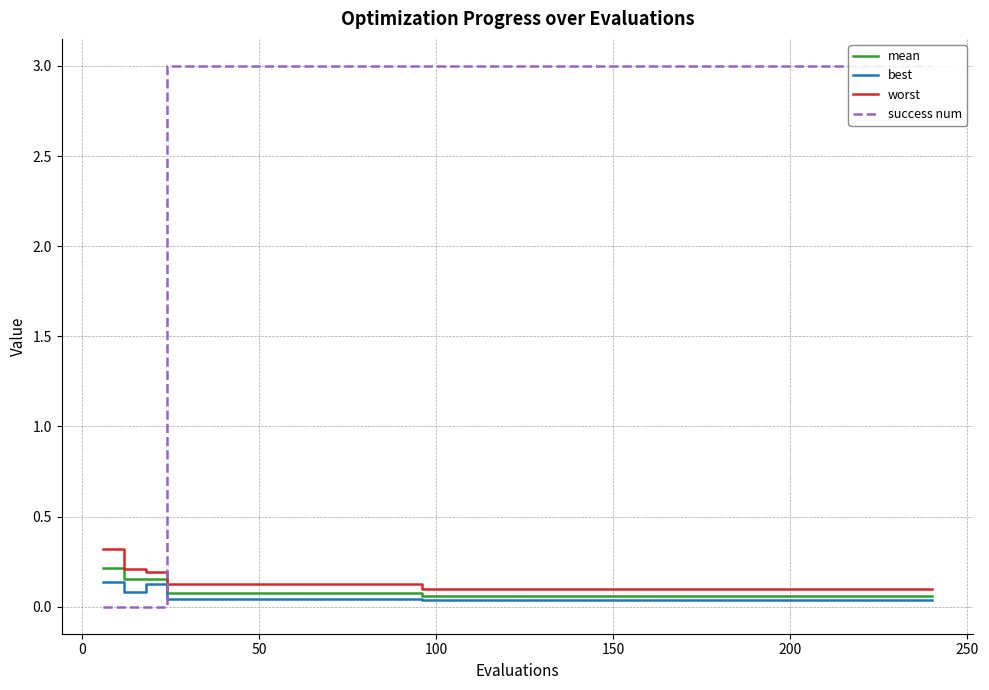

What are all the series names shown in the legend?

mean, best, worst, success num